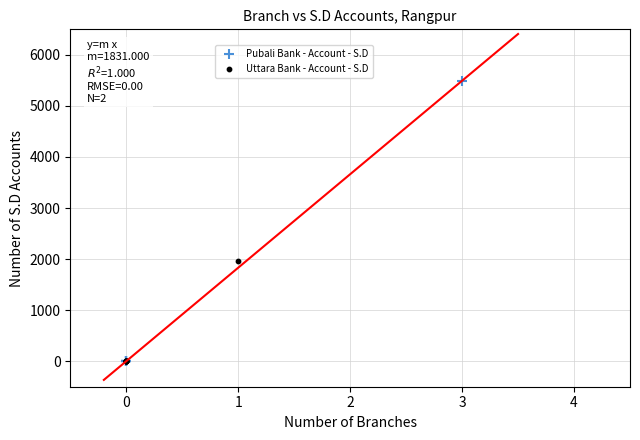

Which series has the largest Y range (max minus min)?

Pubali Bank - Account - S.D